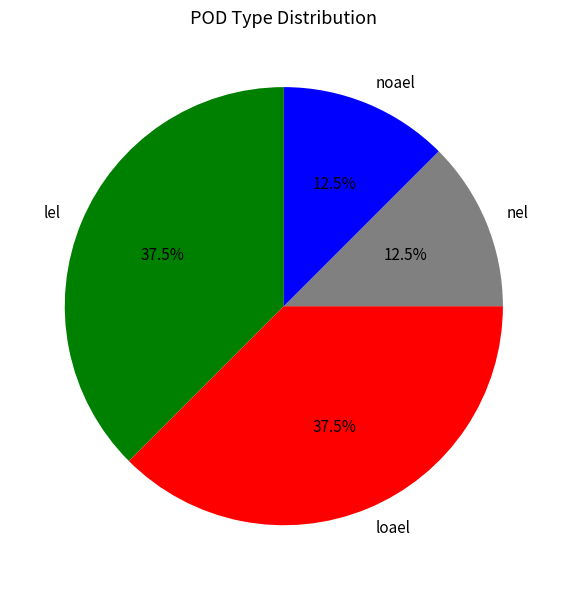

Does lel represent more than half of the total?

No